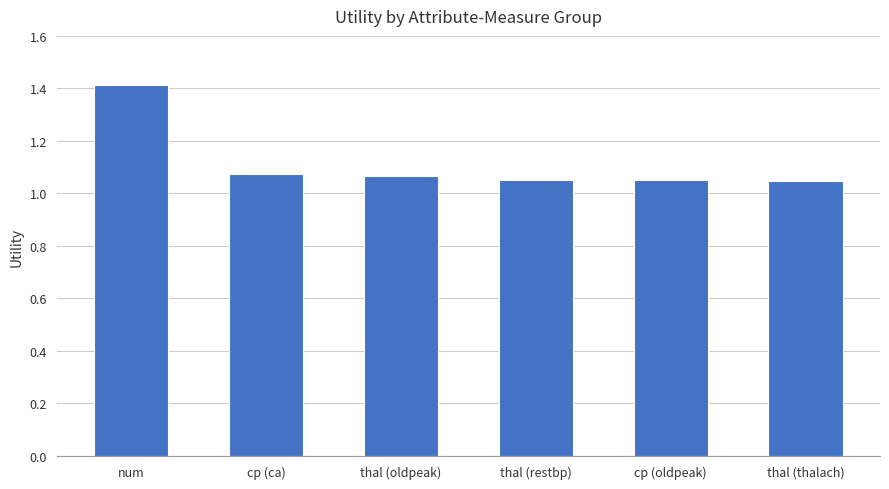

Are the bars horizontal?

No